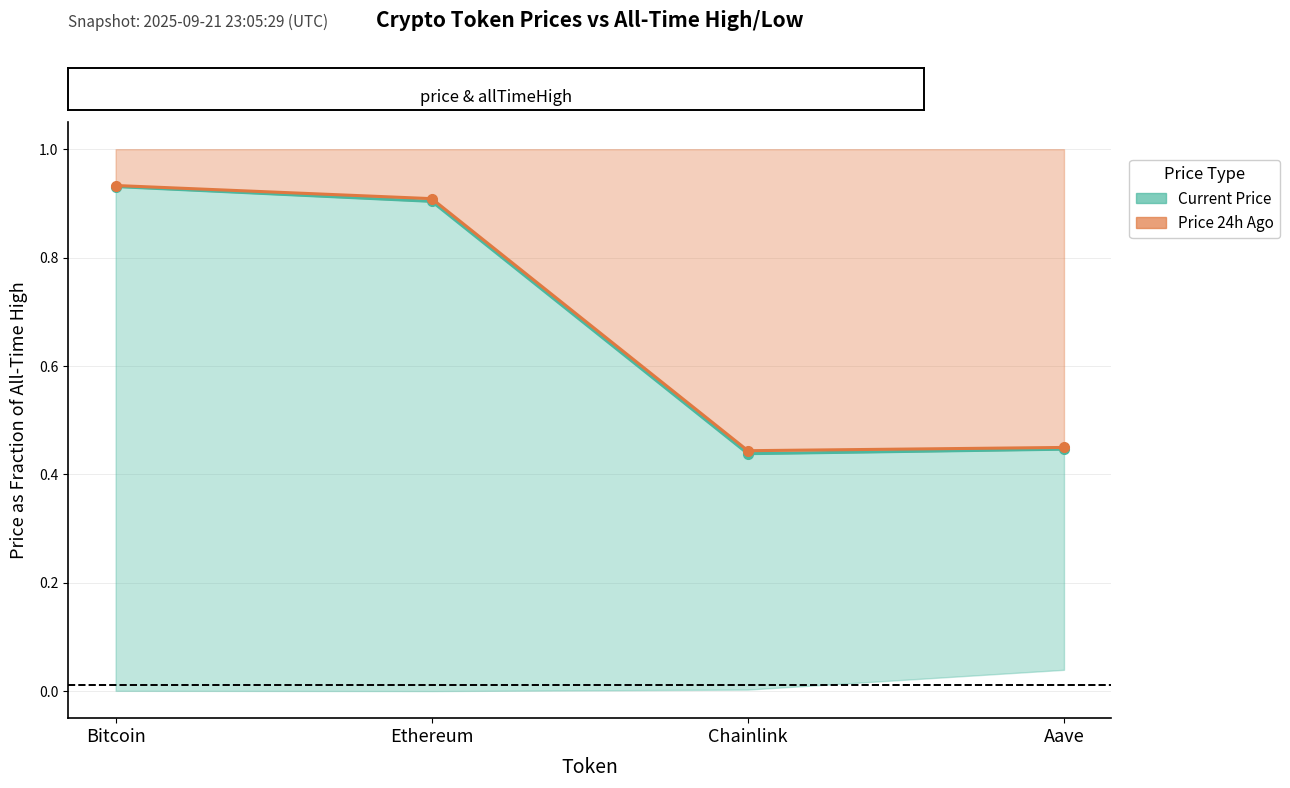

List the labels in order of Price 24h Ago value, smallest first.

Chainlink, Aave, Ethereum, Bitcoin